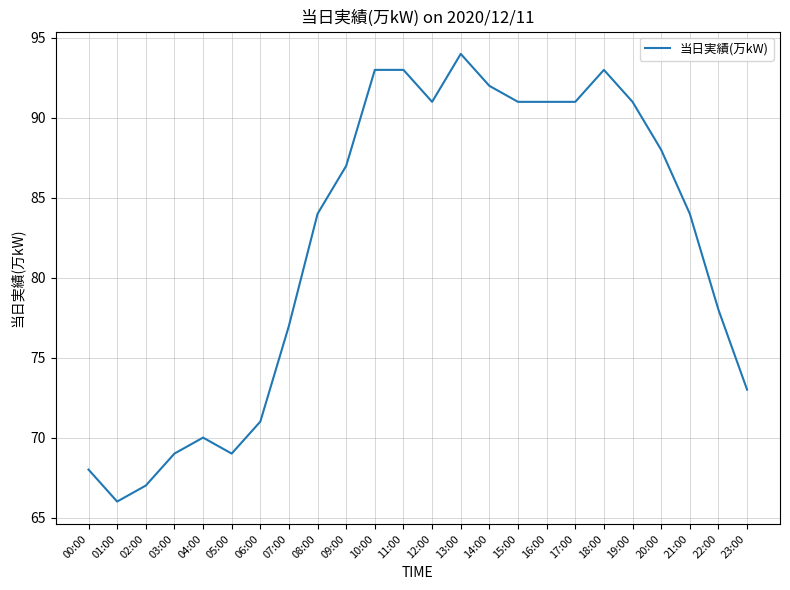

Which has a higher value, 02:00 or 17:00?

17:00